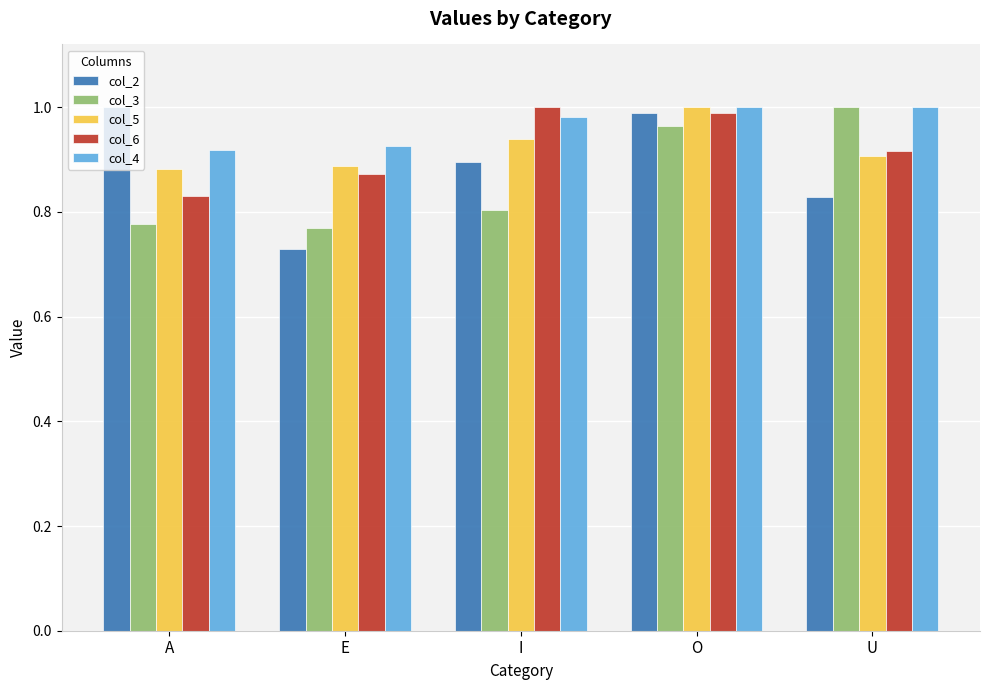

What position from the left is I?

3